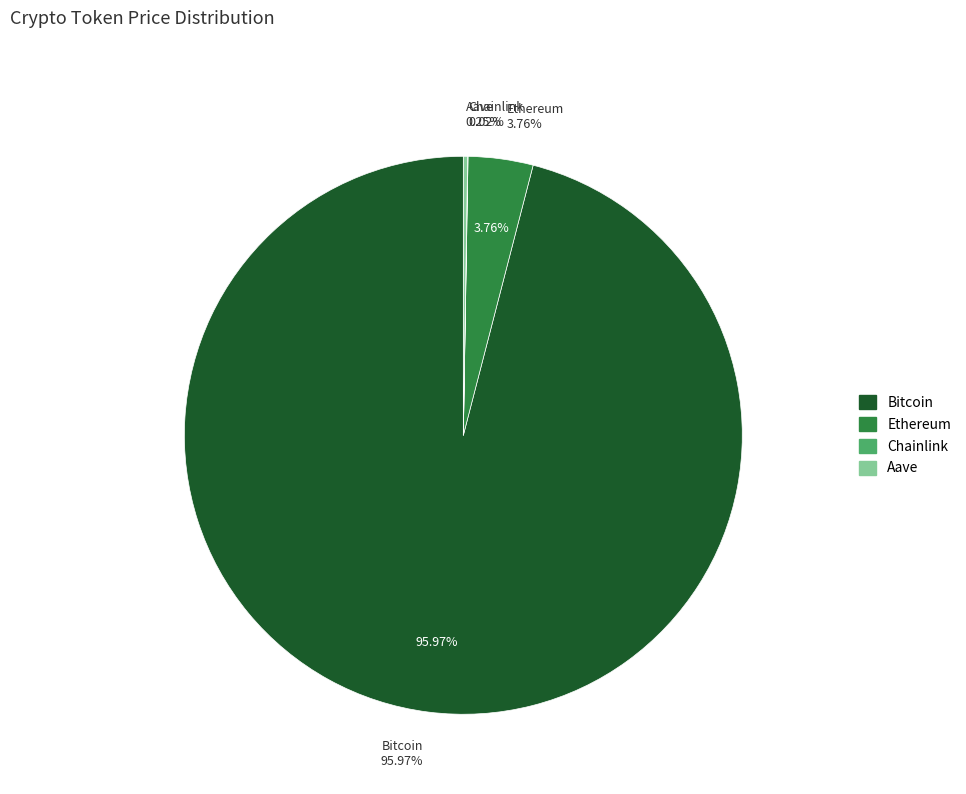

To the nearest percent, what is the difference between the largest and smallest slice percentages?

96%